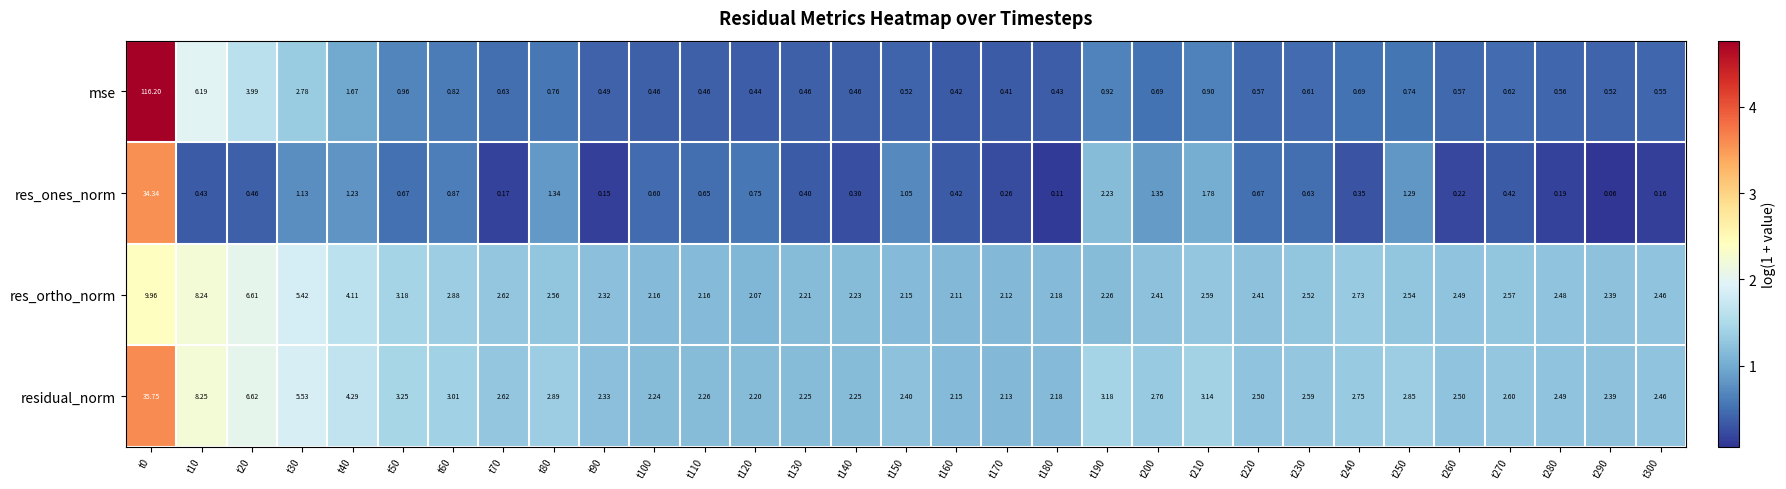

Which category has the lowest value across all series?

t290